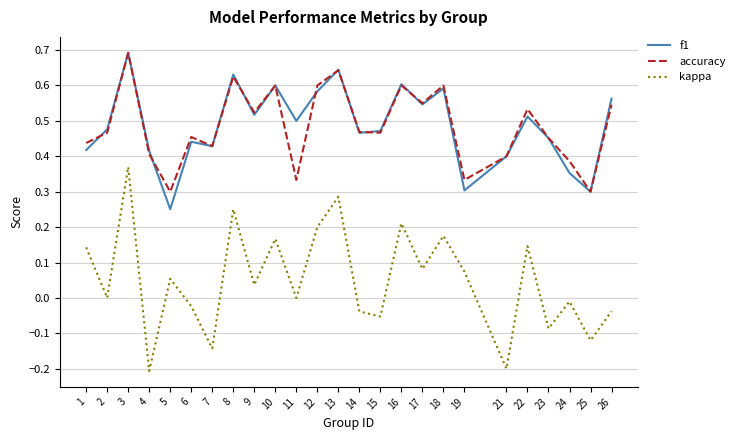

What is the greatest value displayed?

0.7